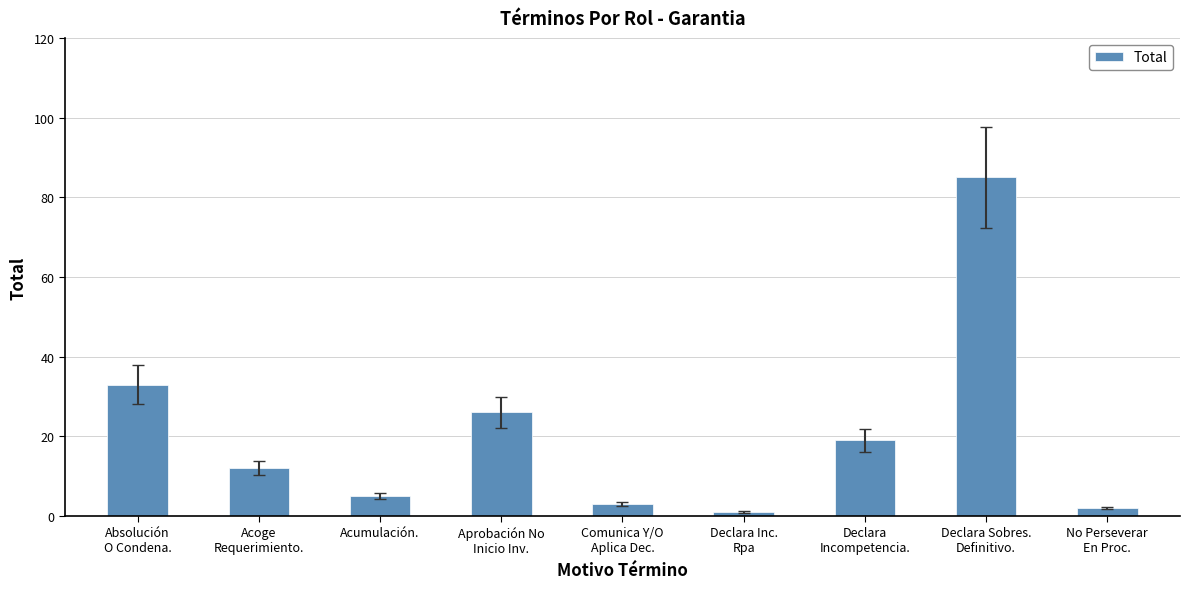

What is the approximate value at Acoge
Requerimiento., to the nearest 10?

10